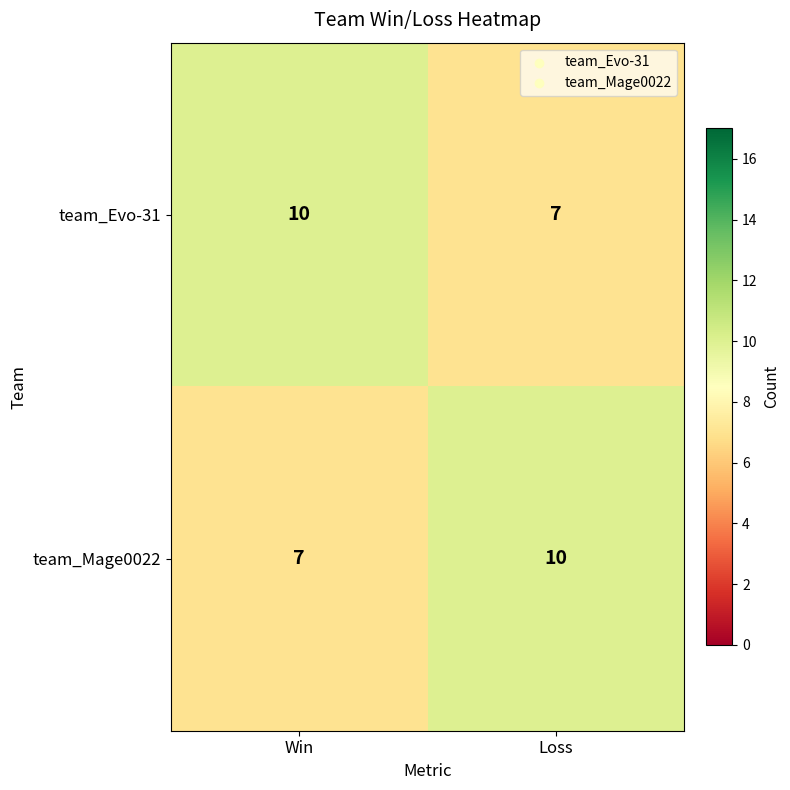

The value of team_Mage0022 at Loss is 15. True or false?

False